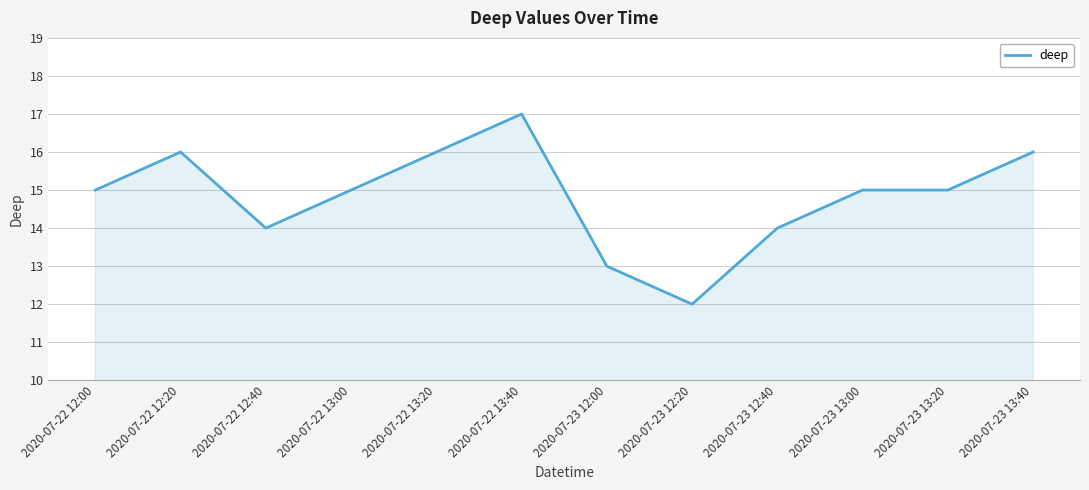

Which category has the highest value across all series?

2020-07-22 13:40